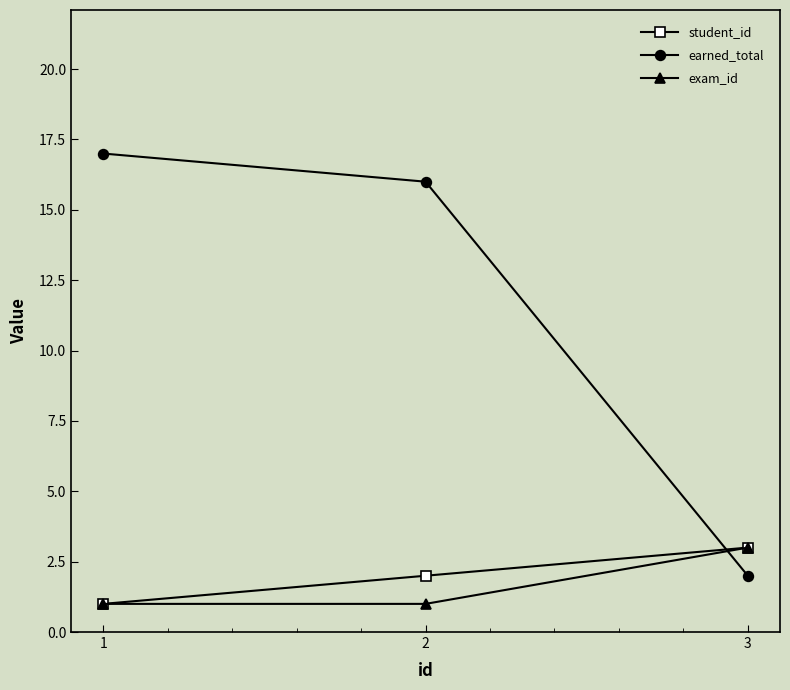

Reading right to left, list all the values displayed in this chart.

student_id: 3=3	2=2	1=1
earned_total: 3=2	2=16	1=17
exam_id: 3=3	2=1	1=1